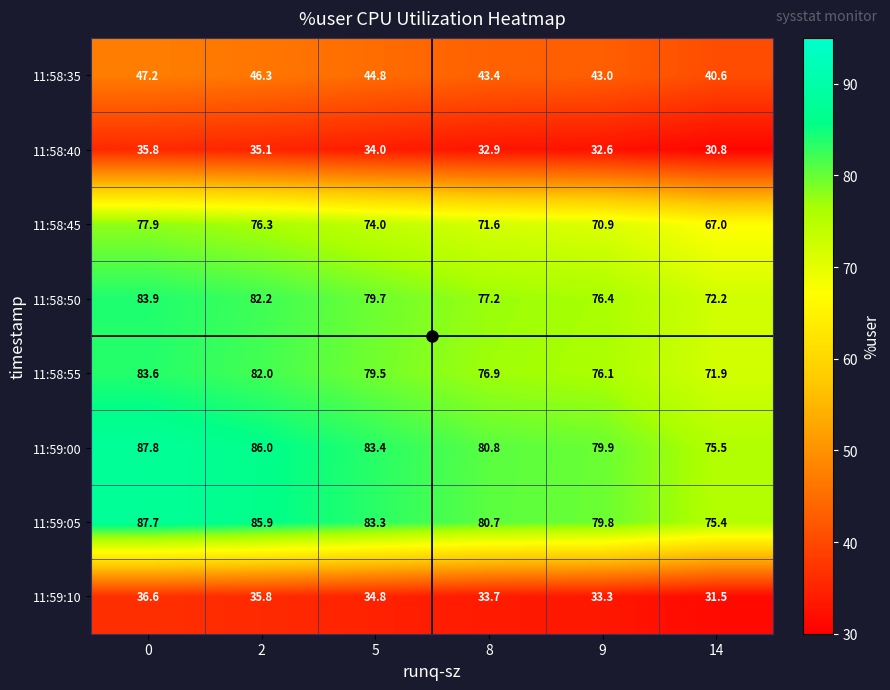

Count the number of categories in the chart.

6